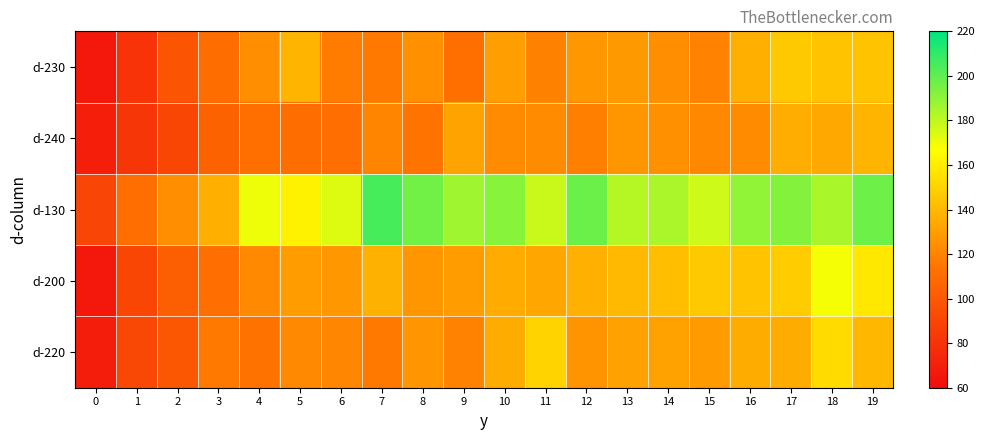

Which series changed the most between 1 and 4?

d-130